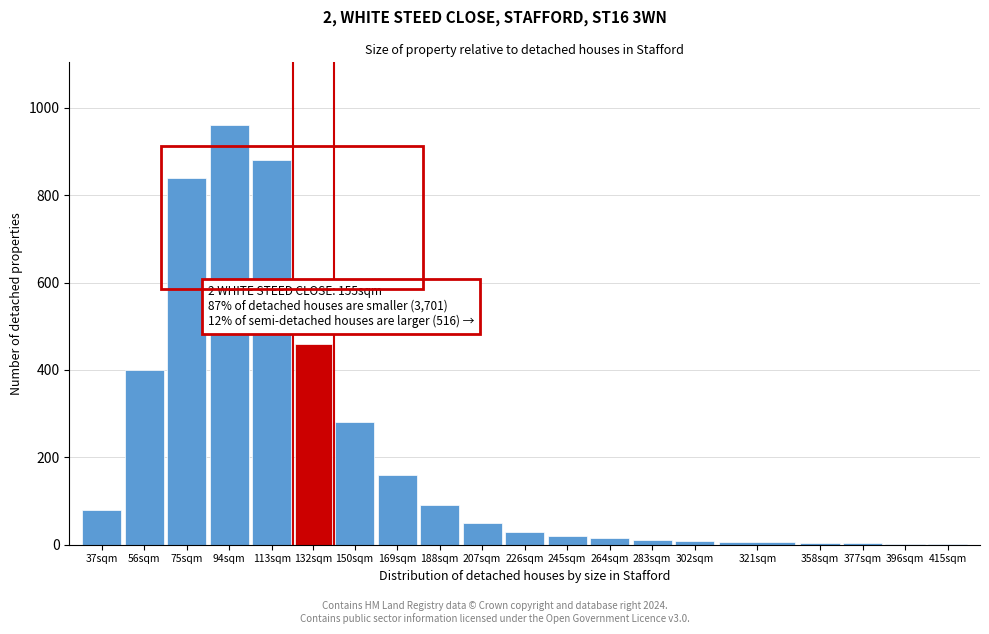

What is the sum of all values?

4299